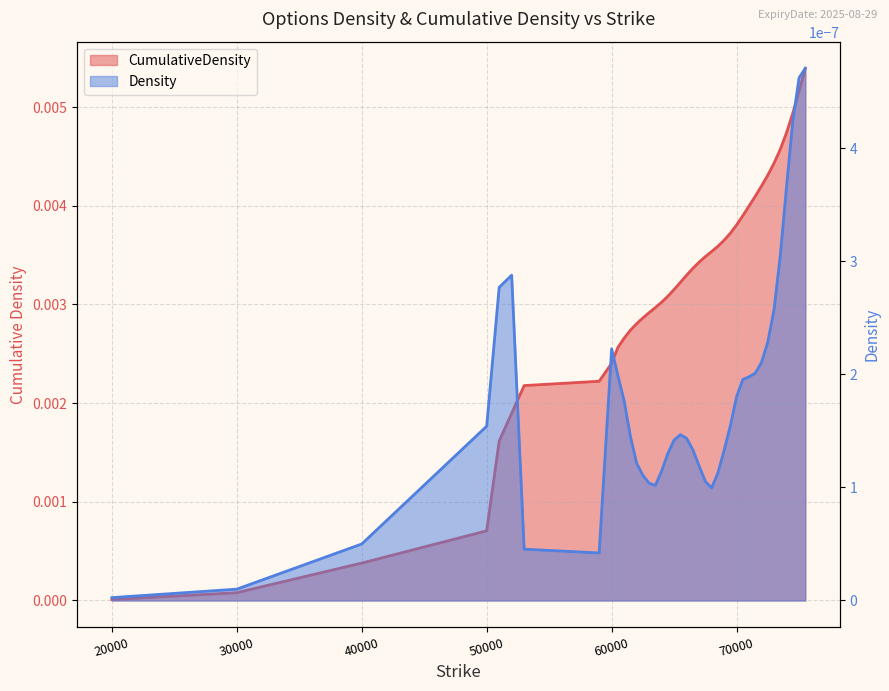

Is it true that the value at 37 is 0.0?

False